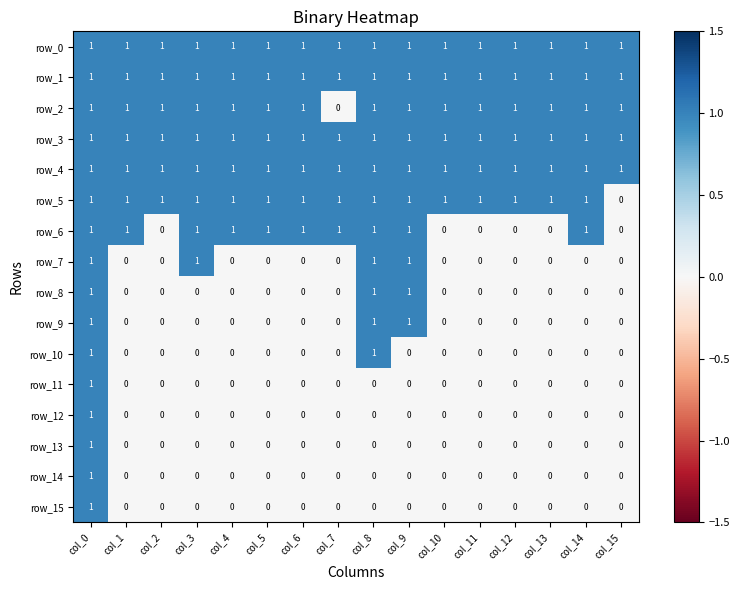

What is the difference between the maximum and second lowest values in the row_7 series?

1